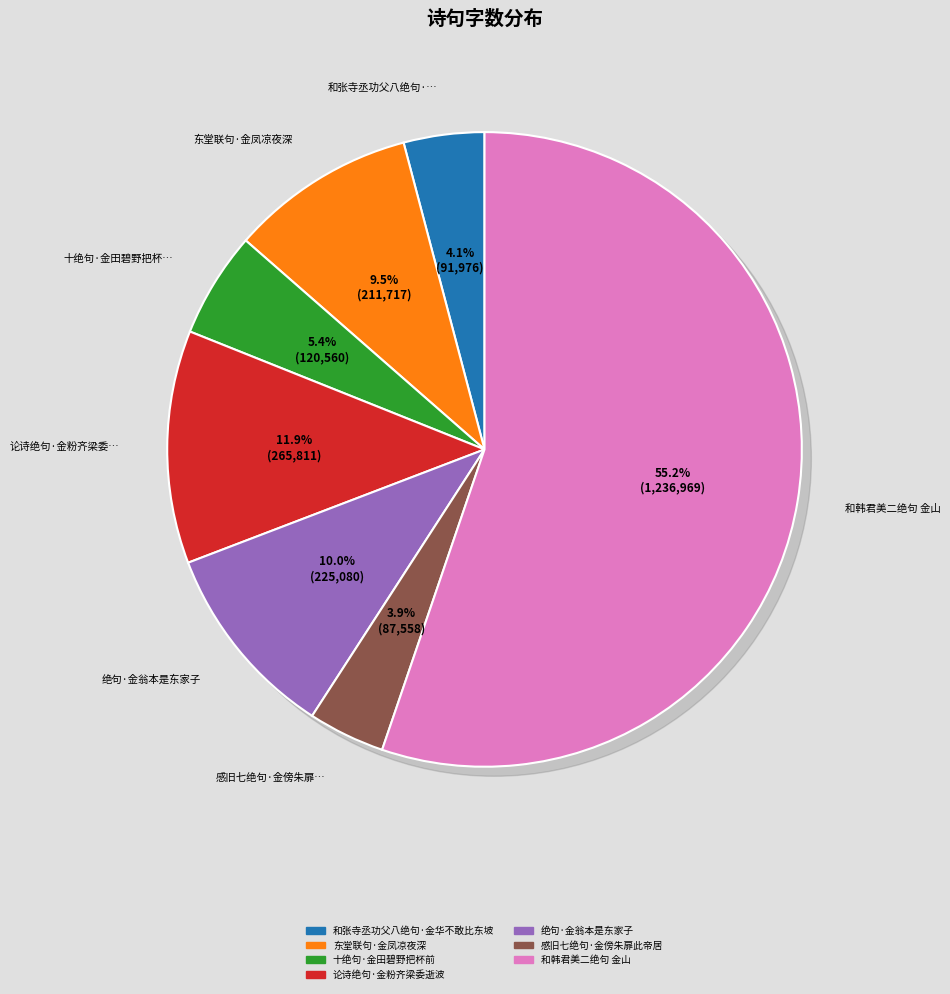

Count the number of slices in the pie.

7